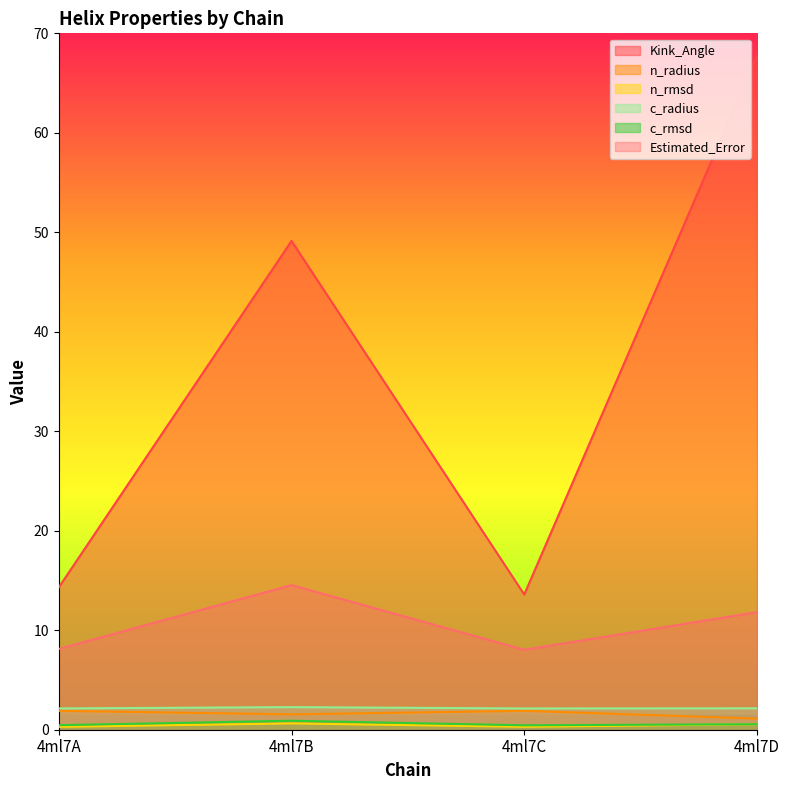

What are all the series names shown in the legend?

Kink_Angle, n_radius, n_rmsd, c_radius, c_rmsd, Estimated_Error